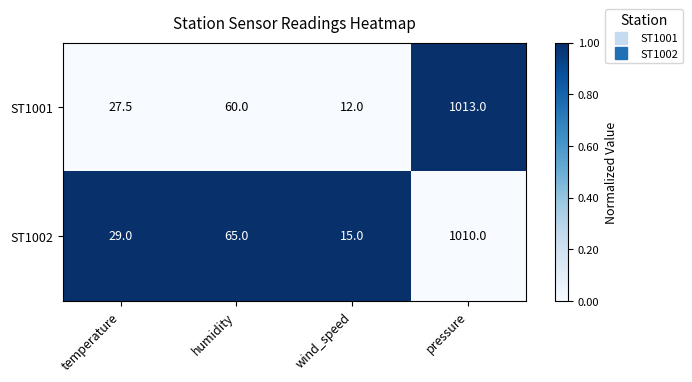

Reading left to right, transcribe all the data shown in this chart.

ST1001: 27.5	60.0	12.0	1013.0
ST1002: 29.0	65.0	15.0	1010.0